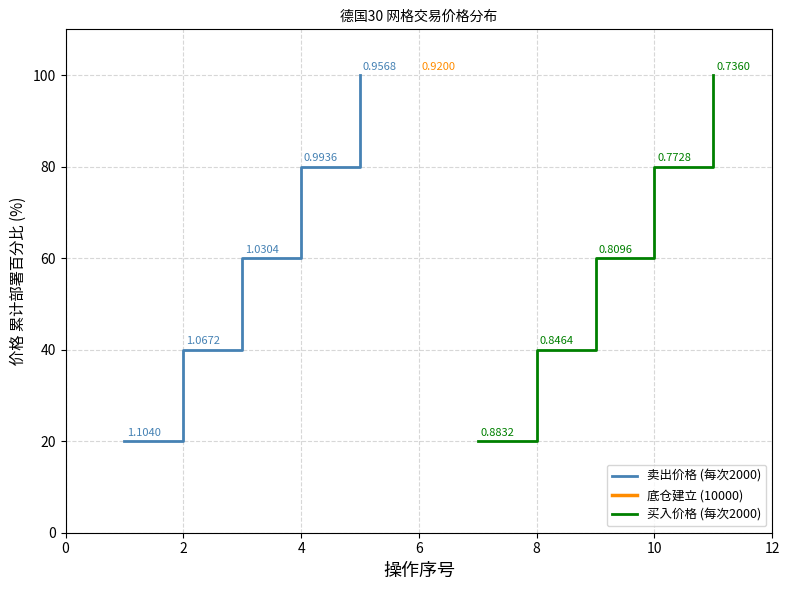

Reading left to right, extract all data points from this chart.

卖出价格 (每次2000): 20	40	60	80	100
买入价格 (每次2000): 20	40	60	80	100